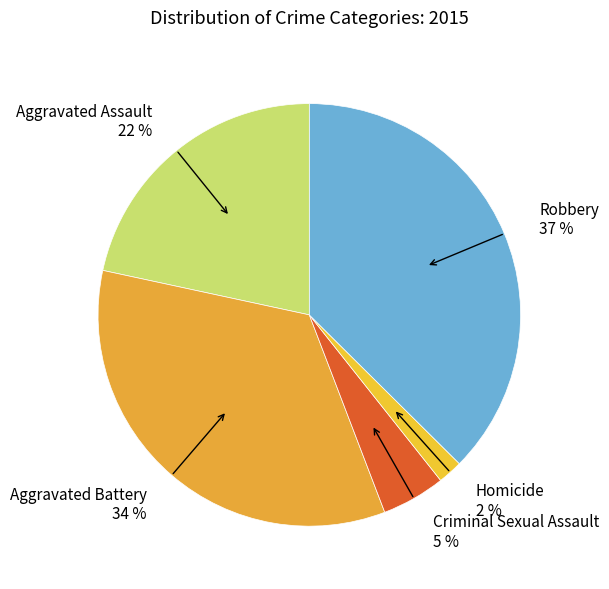

Does any single category account for the majority?

No